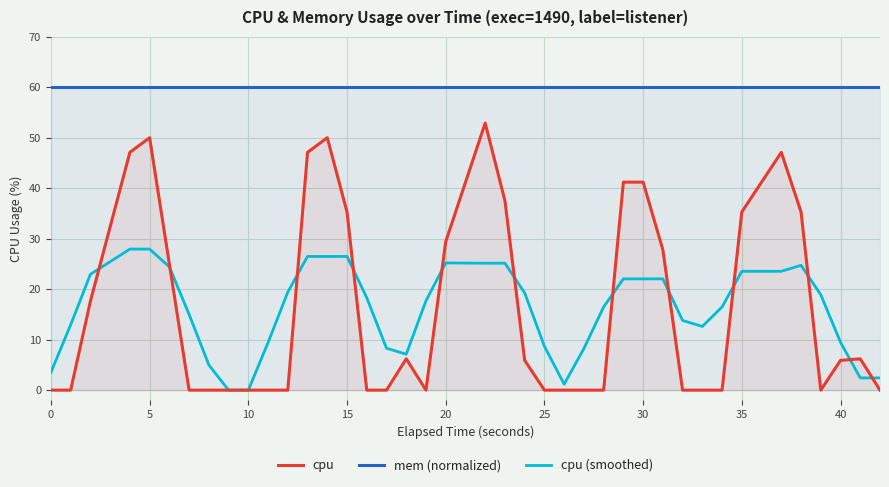

True or false: cpu has a value of 33.2 at 10.

False